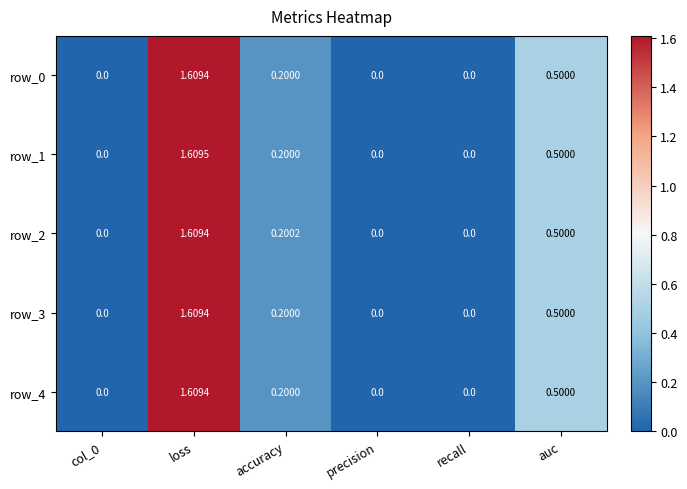

True or false: row_0 has a value of 0.4 at accuracy.

False